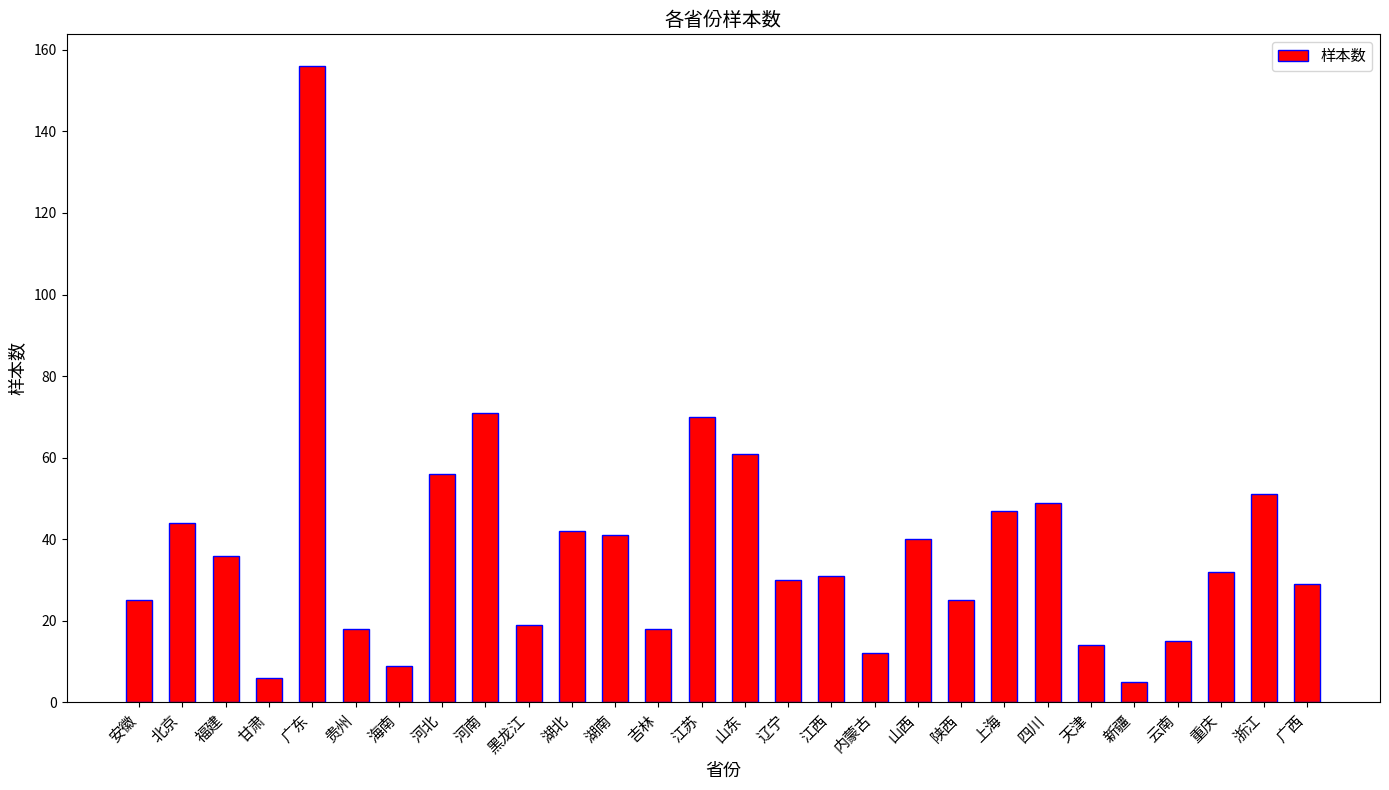

What is the smallest value displayed?

5